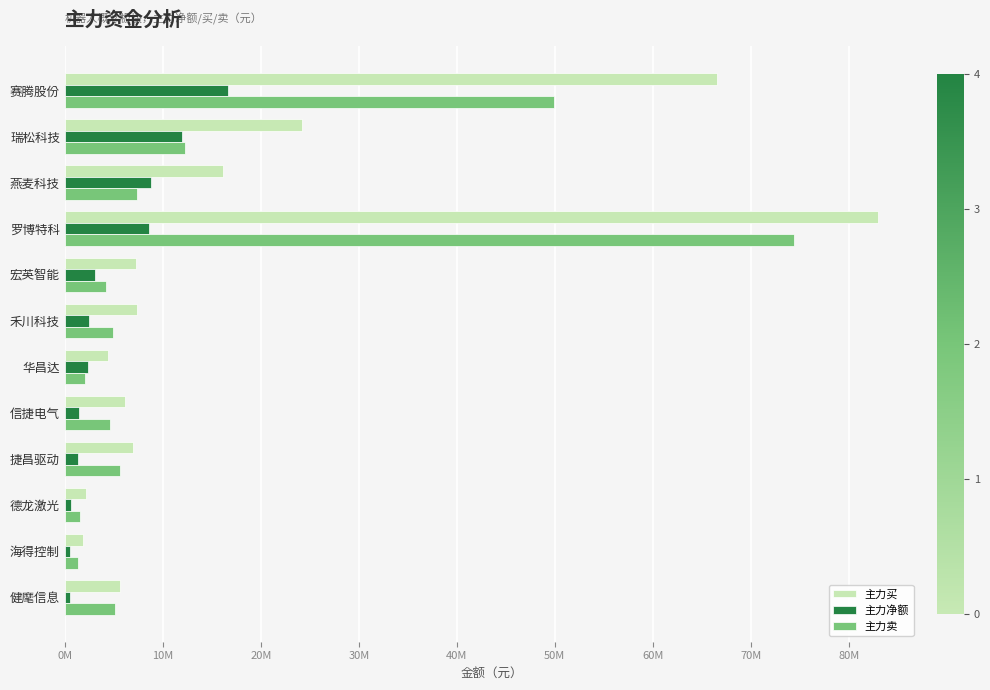

At which category does the chart reach its peak across all series?

罗博特科